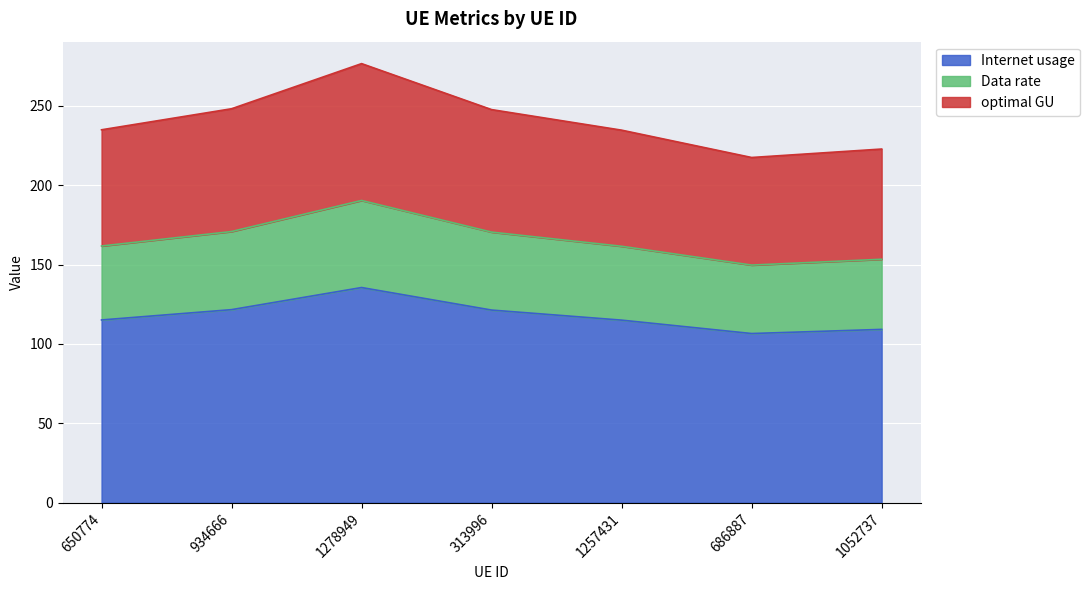

How many data points does each series have?

7